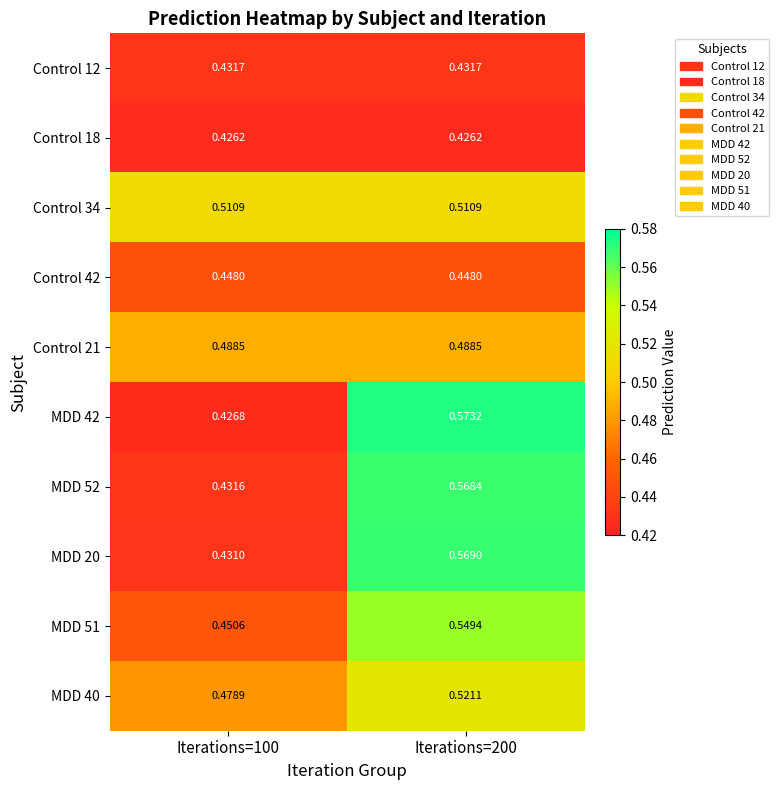

Is the value of Control 34 at Iterations=100 greater than the value of Control 12 at Iterations=100?

Yes